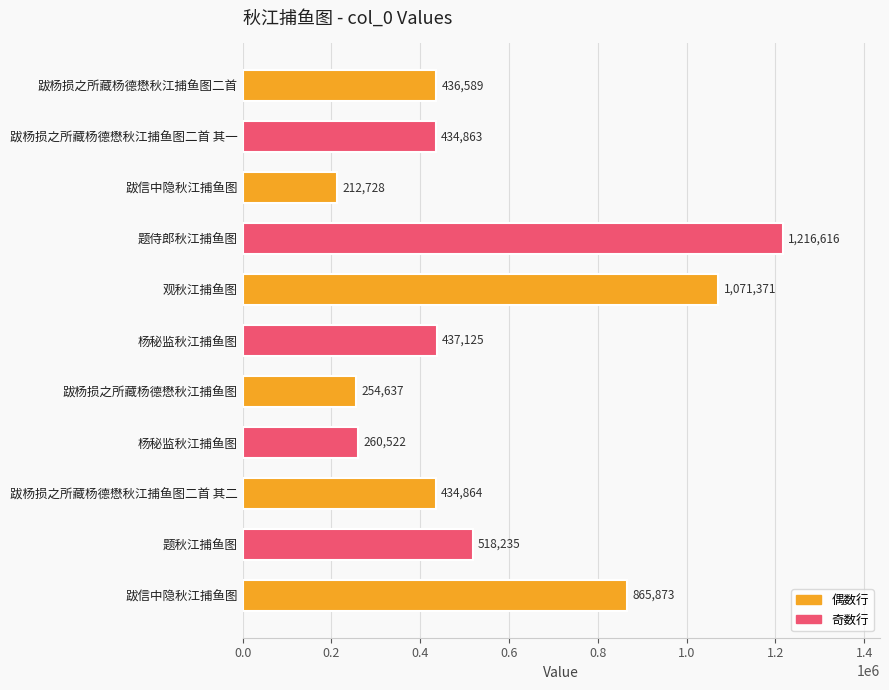

How many categories are shown in the chart?

11